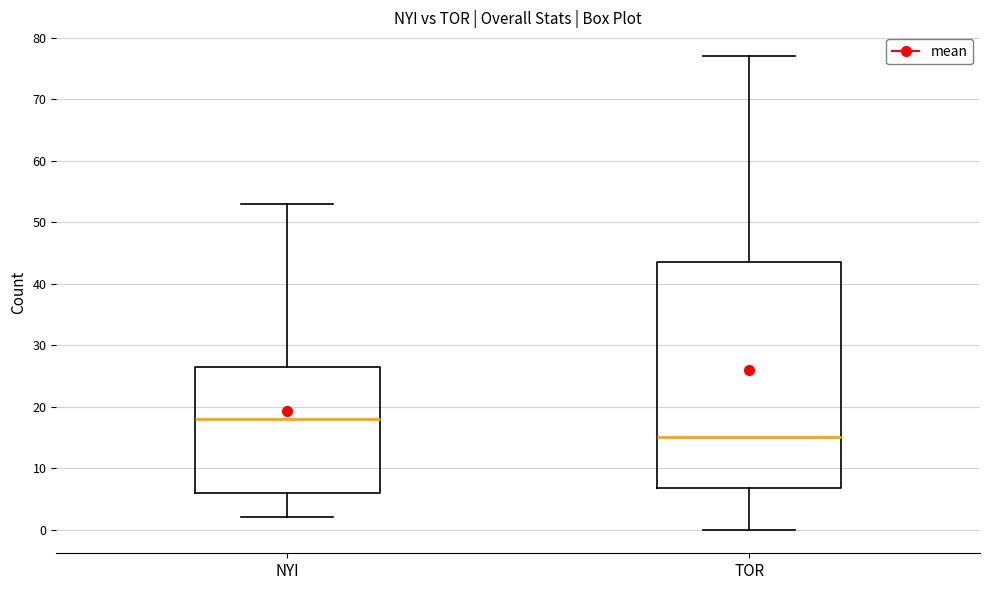

Where does the median line of the box for NYI sit on the y-axis? The values are not printed on the chart, so give them approximately, as read against the axis.

18